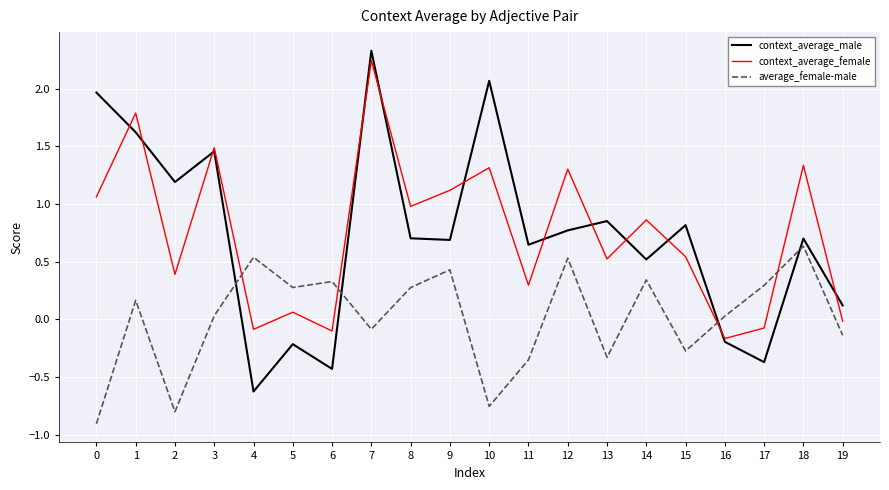

How many times do context_average_female and context_average_male cross each other?

12